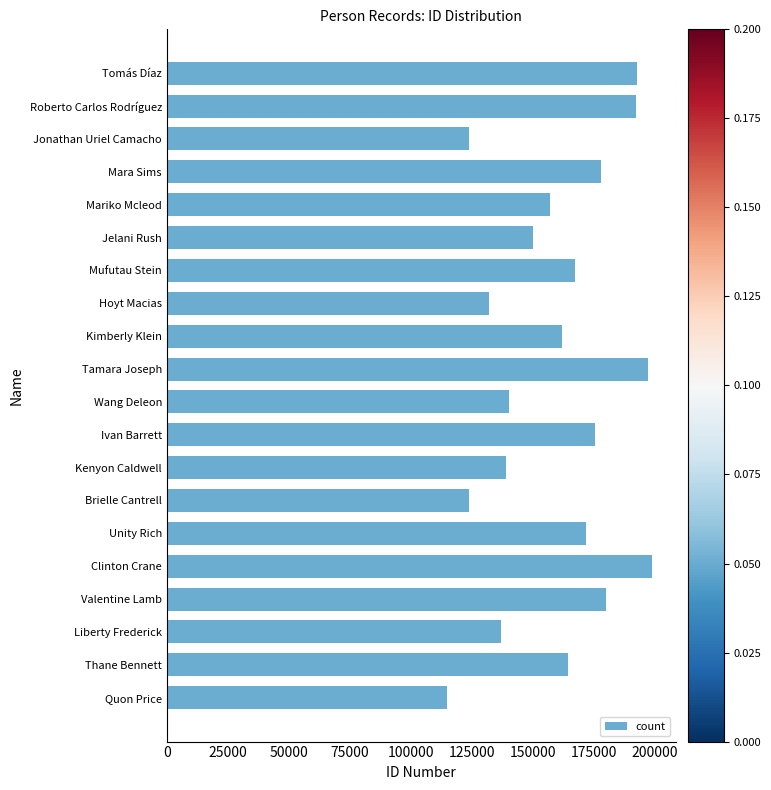

What is the sum of all values?

3199024